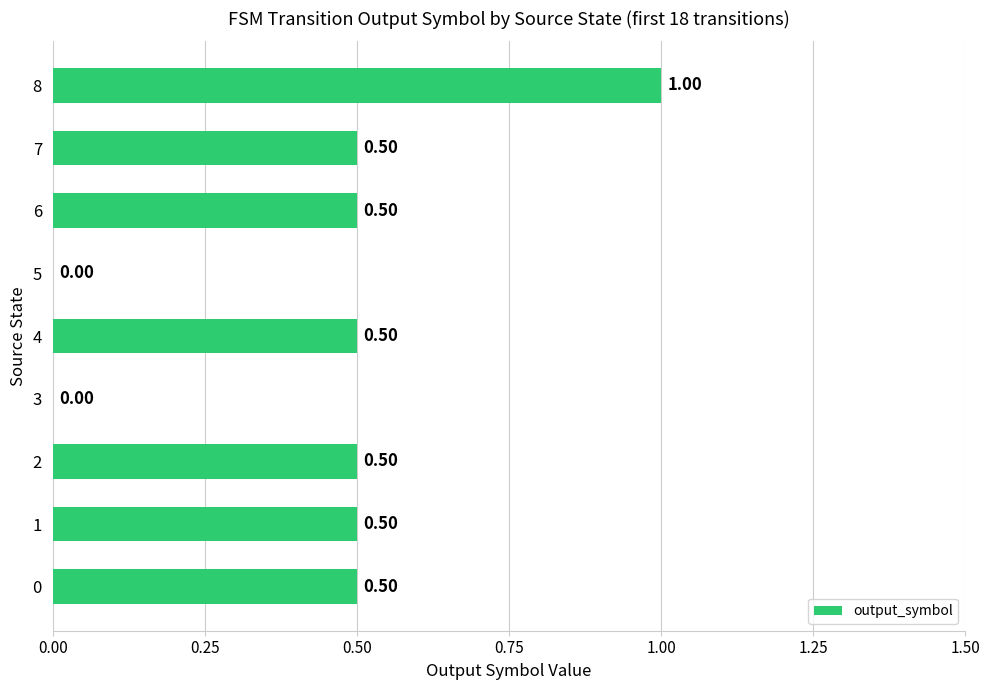

Are the bars horizontal?

Yes